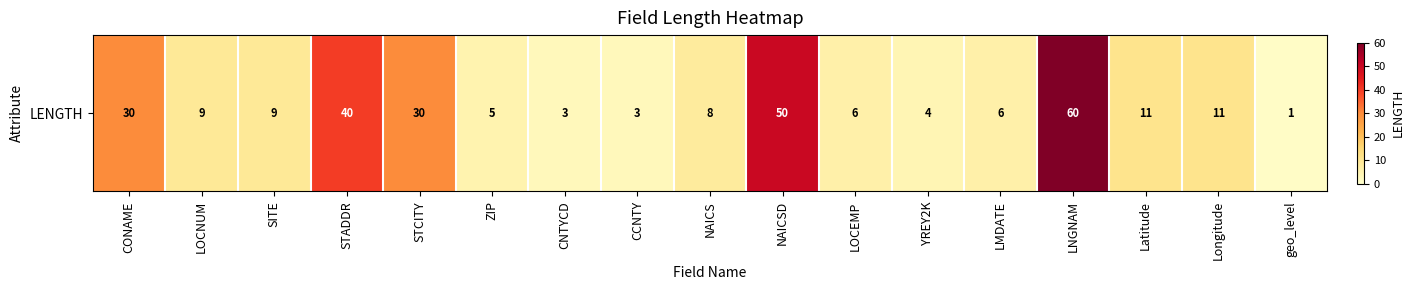

Rank the categories by value from highest to lowest.

LNGNAM, NAICSD, STADDR, CONAME, STCITY, Latitude, Longitude, LOCNUM, SITE, NAICS, LOCEMP, LMDATE, ZIP, YREY2K, CNTYCD, CCNTY, geo_level